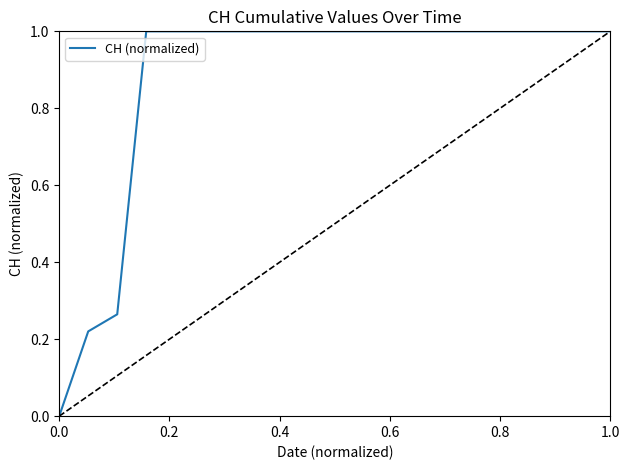

What is the greatest value displayed?

1.0